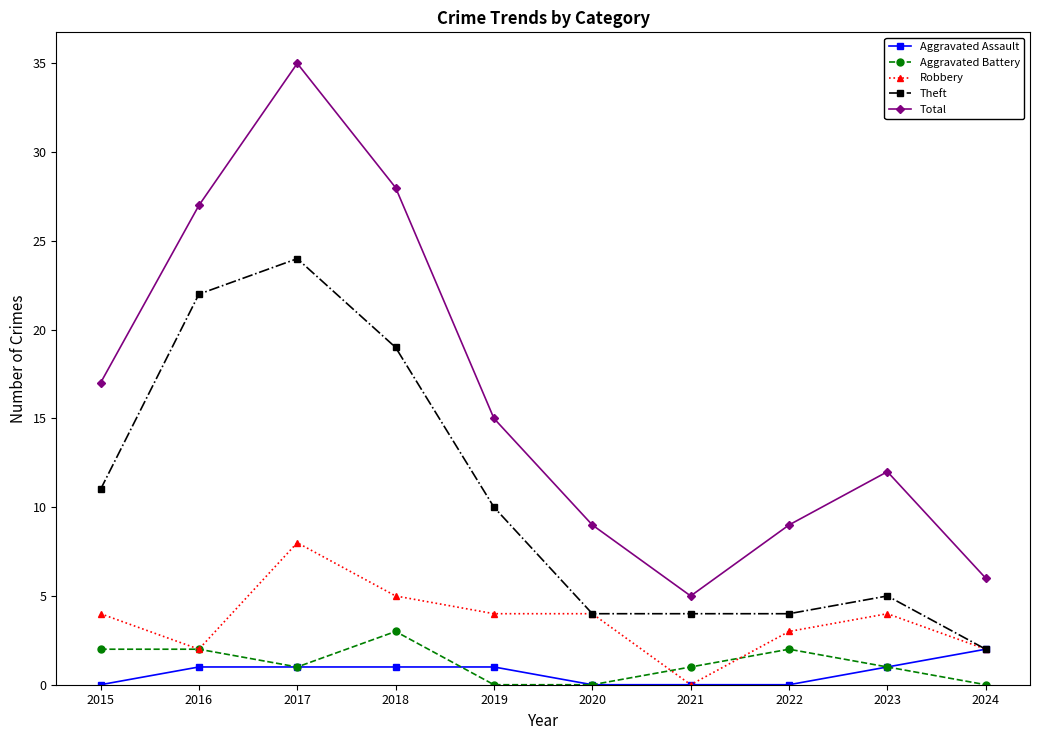

What is the difference between the second highest and second lowest values in the Robbery series?

3